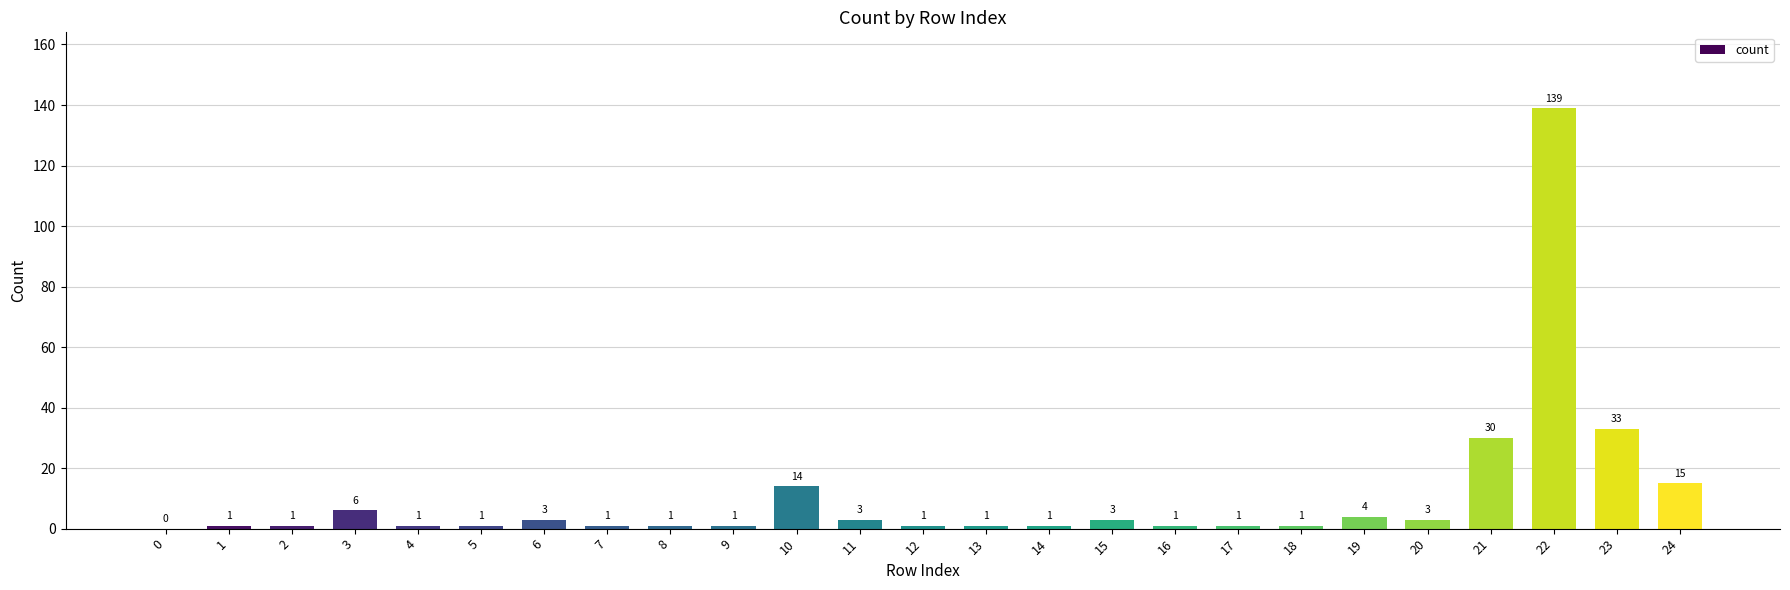

How many values are above zero?

24